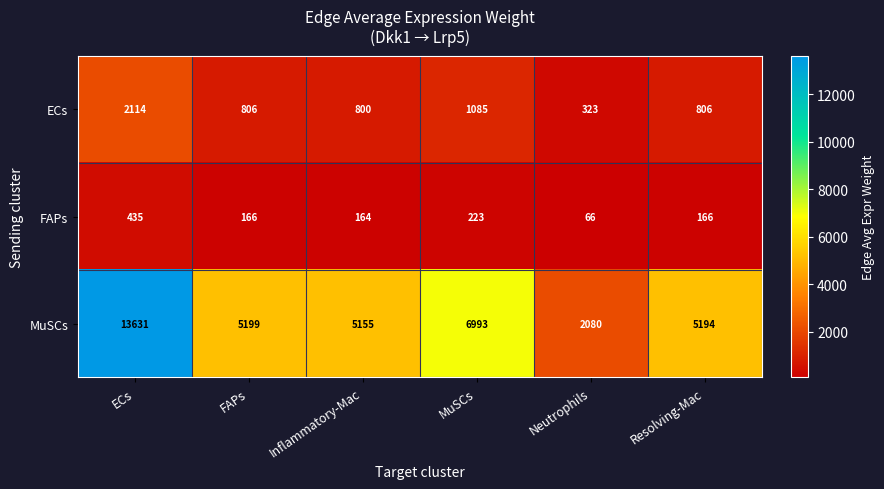

Is it true that MuSCs equals 6993 at MuSCs?

True